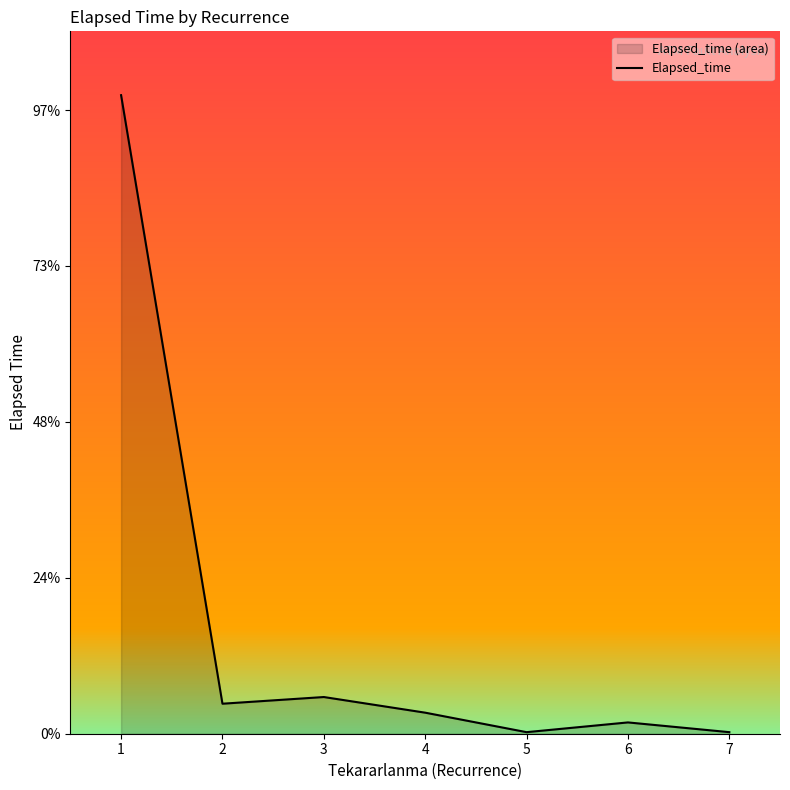

The value at 3 is 702.6. True or false?

False